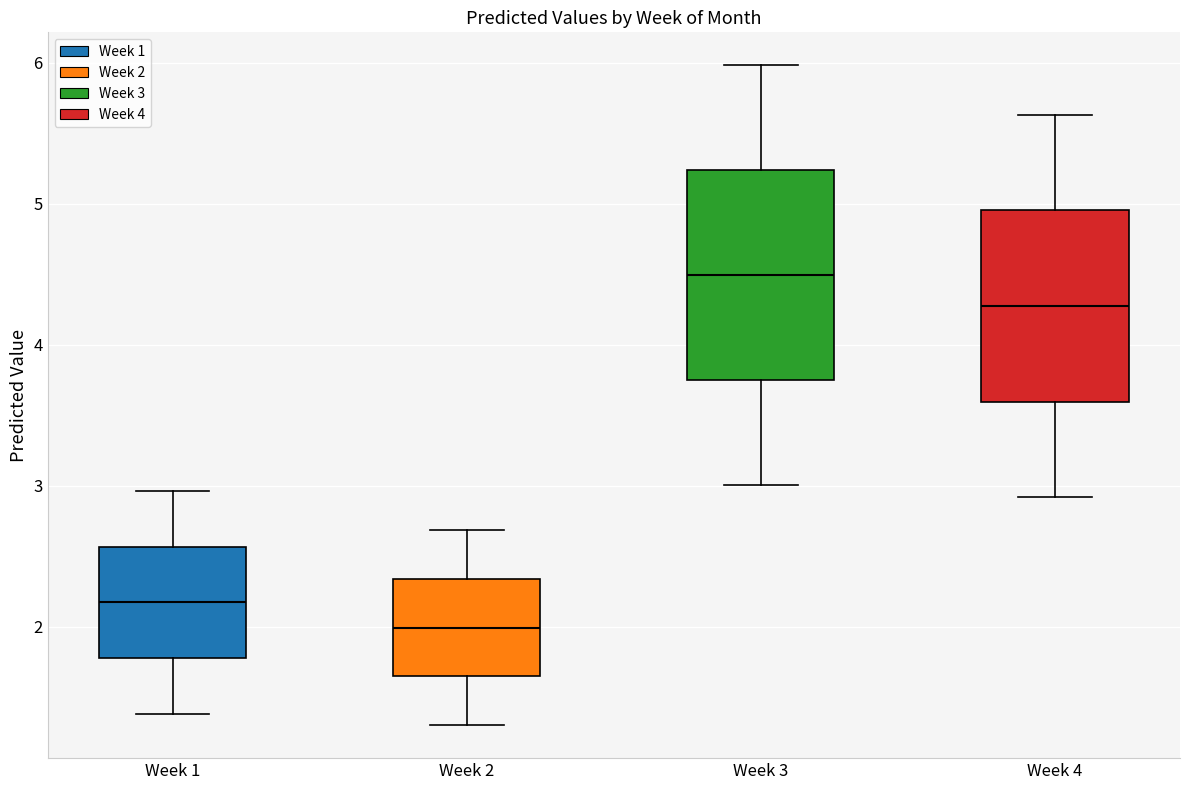

Reading left to right, transcribe this box plot: for each box, give where its median line is, the range the box spans, and where its two whiskers end, as read against the y-axis. The values are not printed on the chart, so give them approximately, as read against the axis.

Week 1: median 2.2, box 1.8 to 2.6, whiskers 1.4 to 3.0
Week 2: median 2.0, box 1.6 to 2.3, whiskers 1.3 to 2.7
Week 3: median 4.5, box 3.8 to 5.2, whiskers 3.0 to 6.0
Week 4: median 4.3, box 3.6 to 5.0, whiskers 2.9 to 5.6